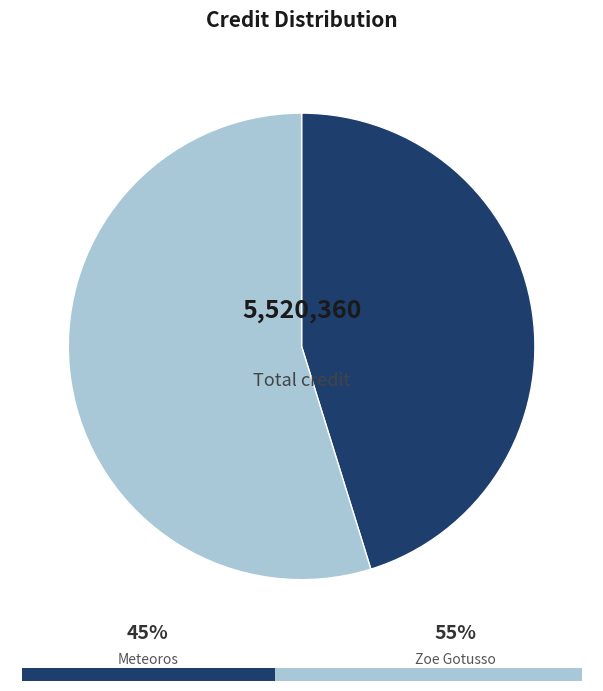

To the nearest percent, what portion does Meteoros represent?

45%